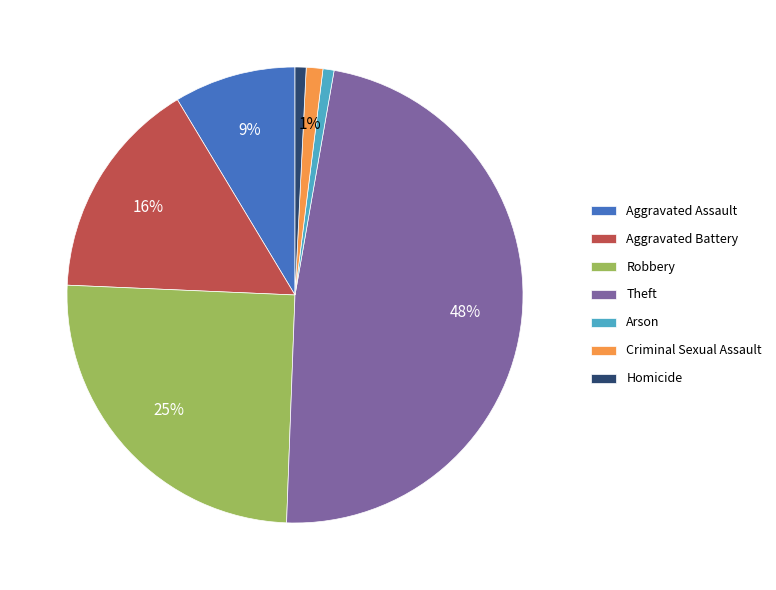

True or false: Arson accounts for 11% of the total.

False